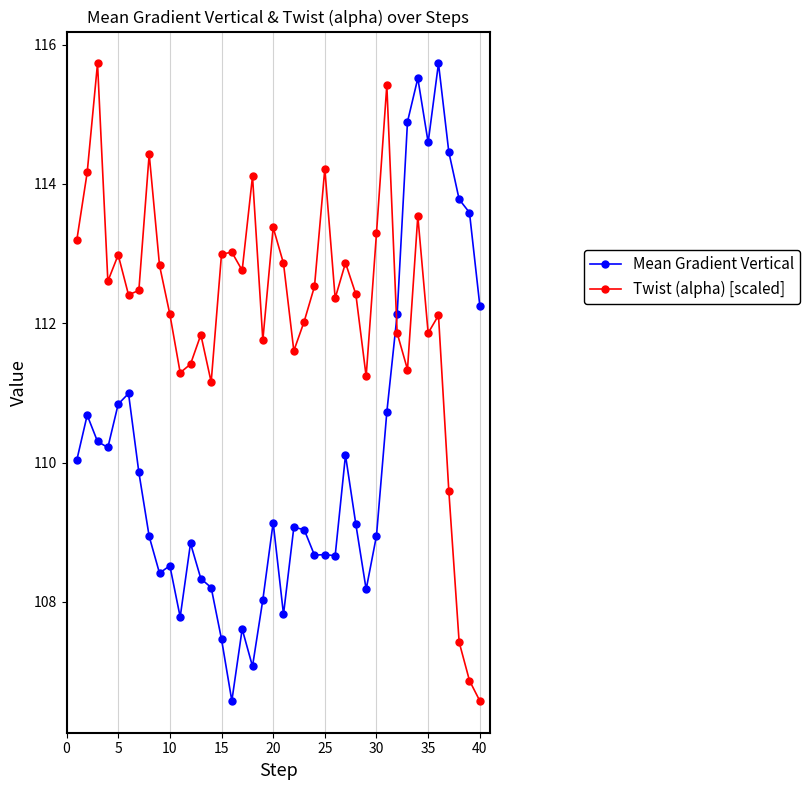

True or false: Mean Gradient Vertical and Twist (alpha) [scaled] cross at least once.

True